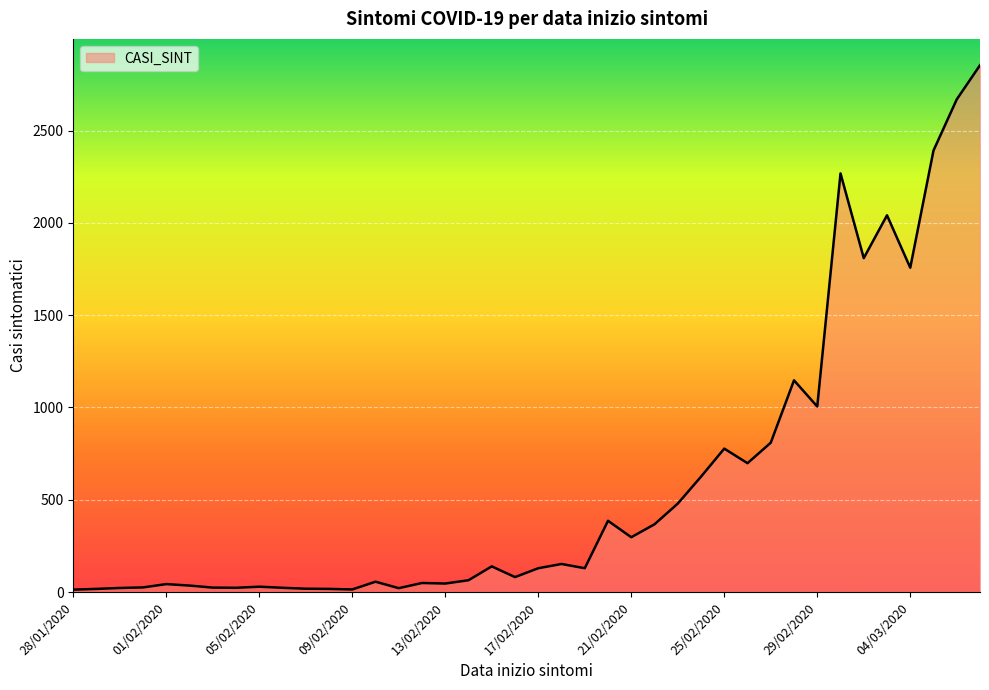

What is the greatest value displayed?

2854